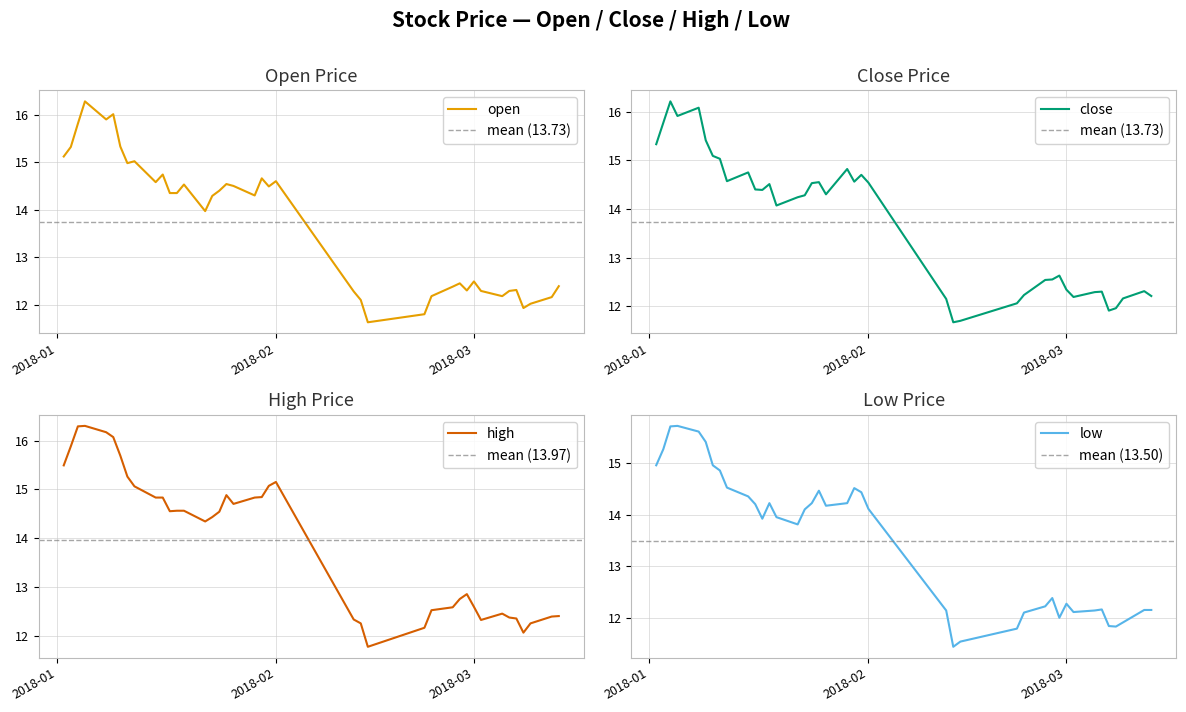

What is the difference between the maximum and minimum values in the low series?

4.3